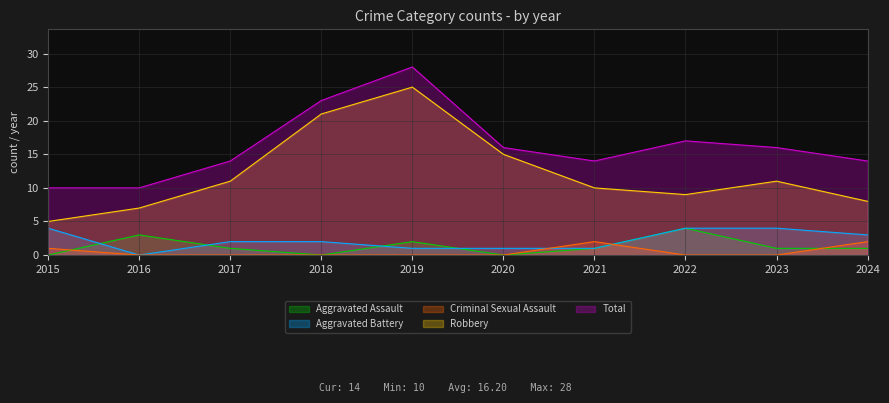

How many lines are shown in the chart?

5